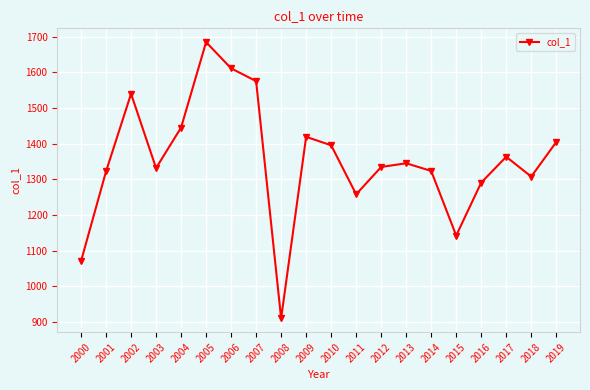

What is the ratio of the value at 2009 to the value at 2013?

1.1